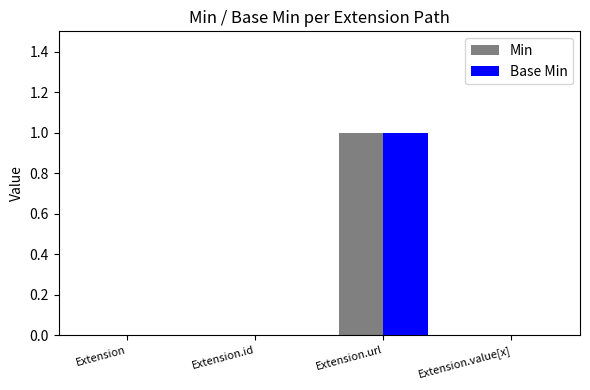

At which label does Min reach its peak?

Extension.url